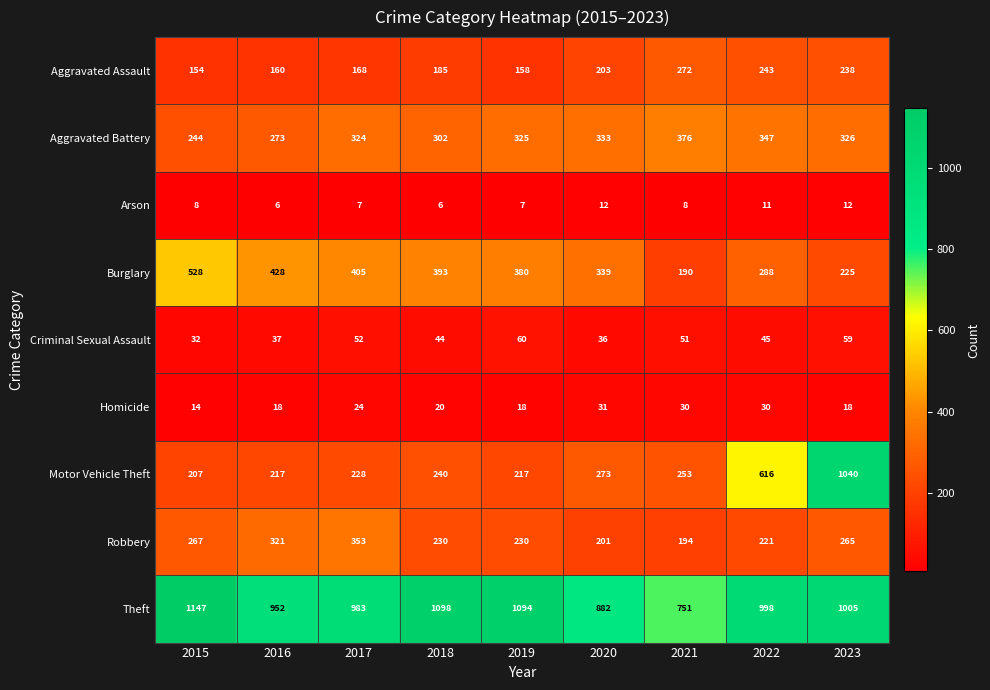

The value of Aggravated Assault at 2021 is 65. True or false?

False